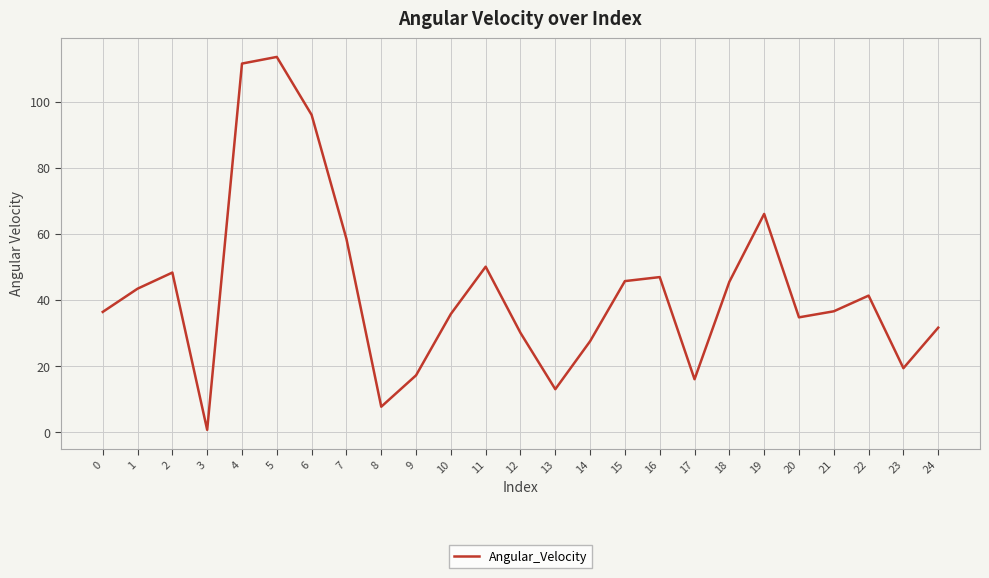

At which category does the data reach its first local valley?

3